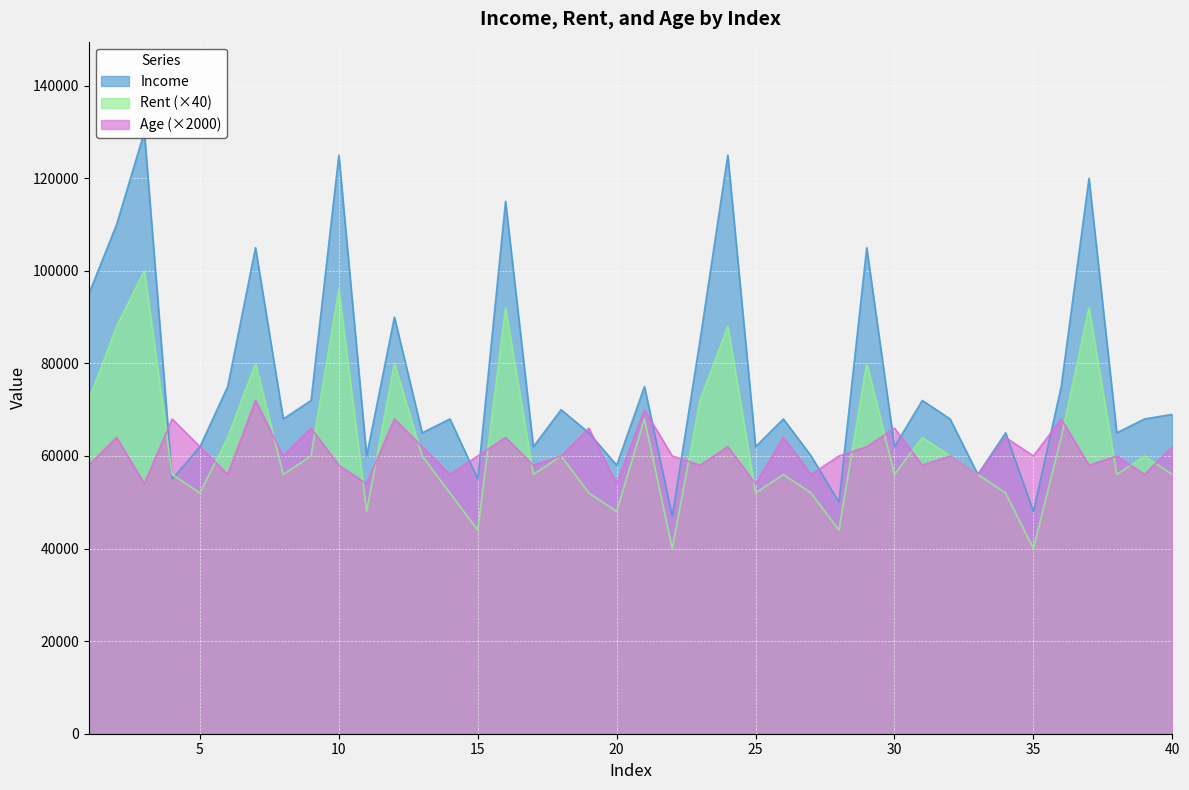

At 35, list the series in order from largest to smallest.

Age, Income, Rent